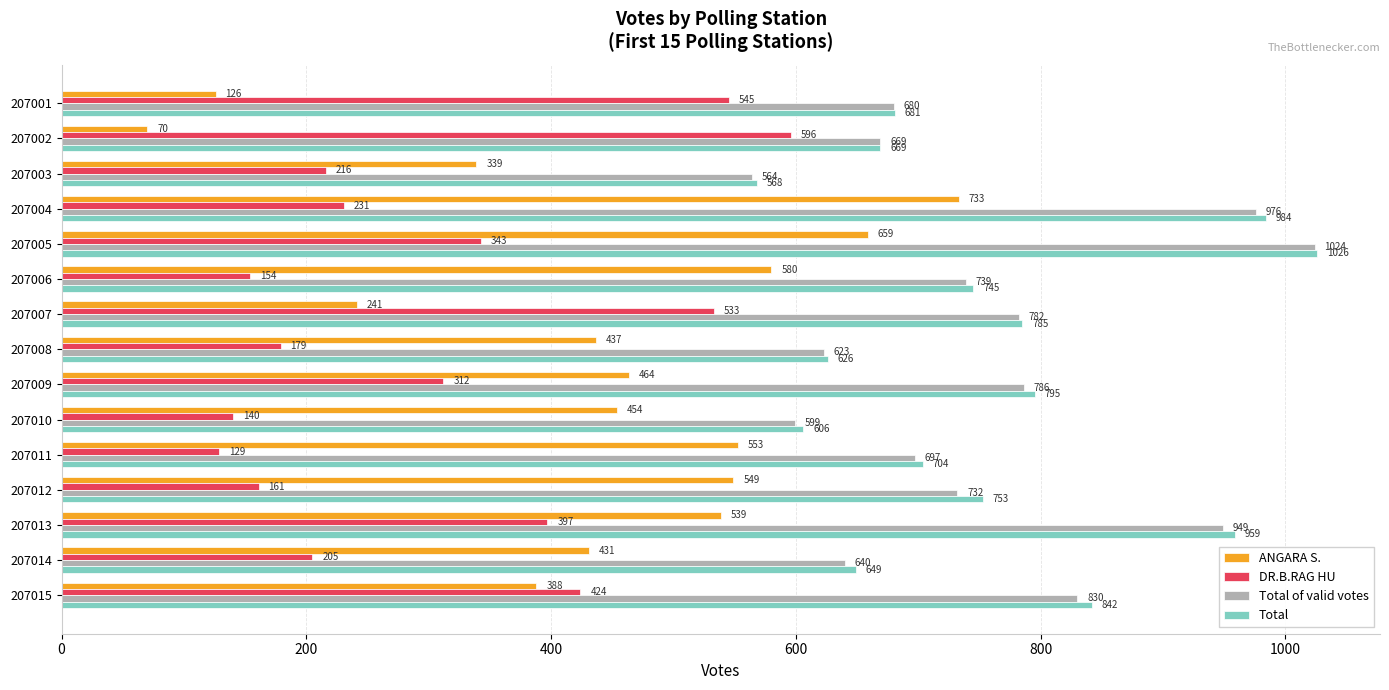

At which category is the sum across all series the highest?

207005